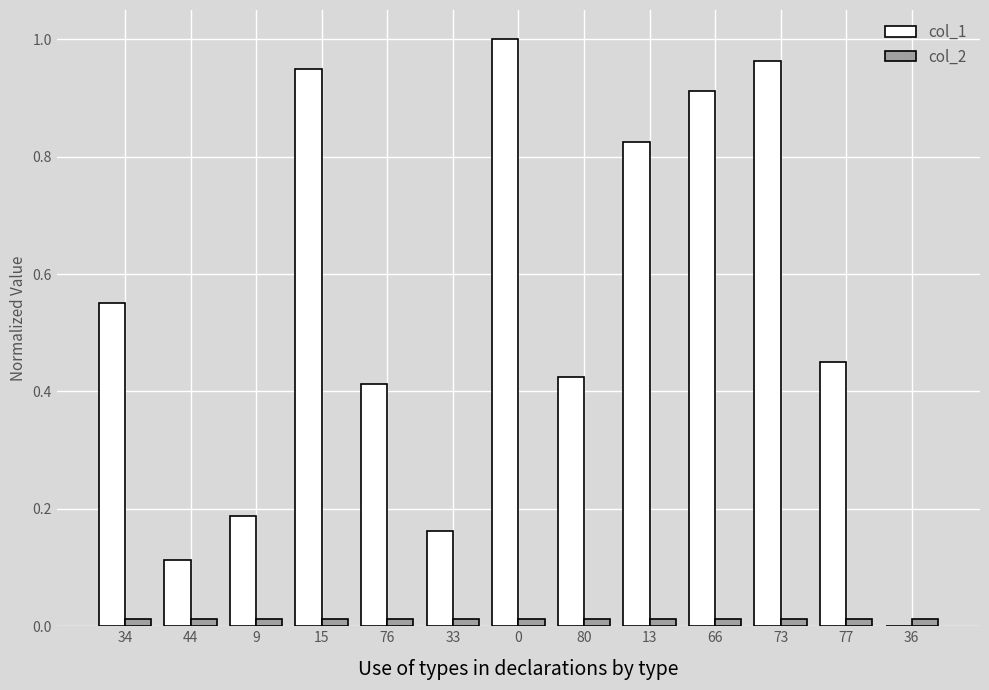

Is it true that col_2 equals 0.0 at 9?

True